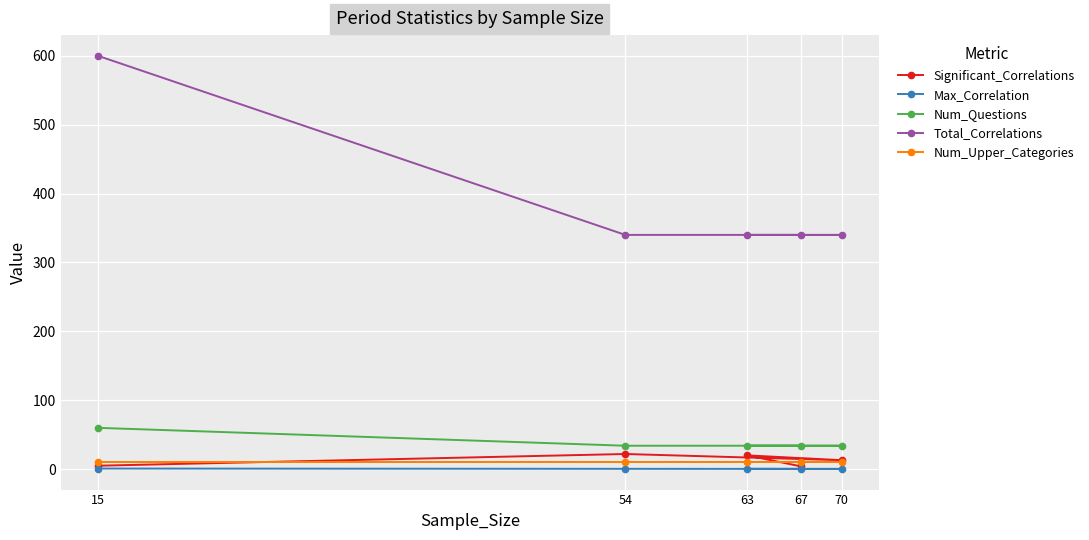

What is the total value across all series at 15?

675.9